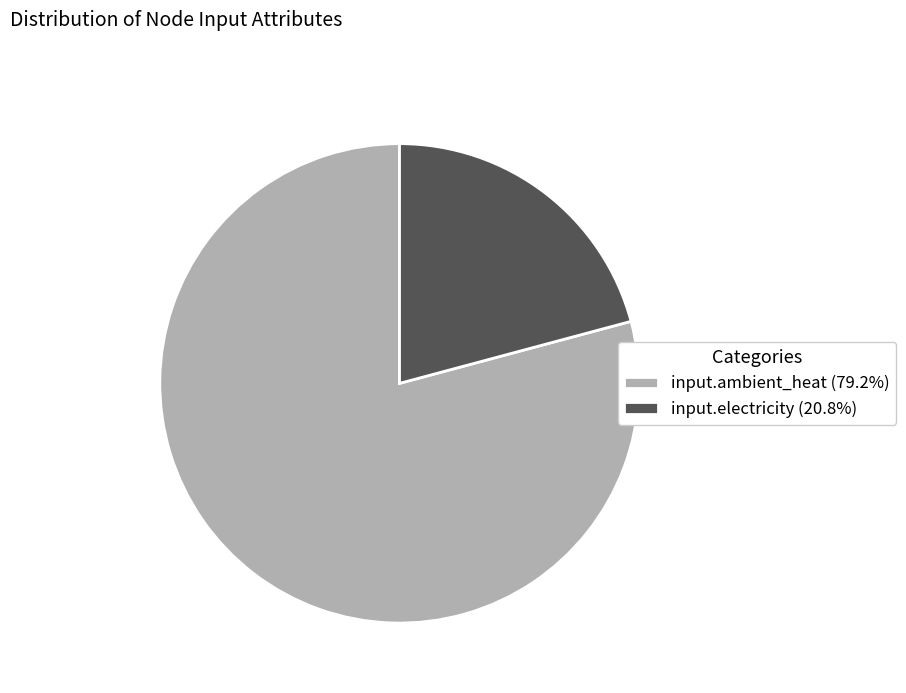

Does input.ambient_heat (79.2%) represent more than half of the total?

Yes